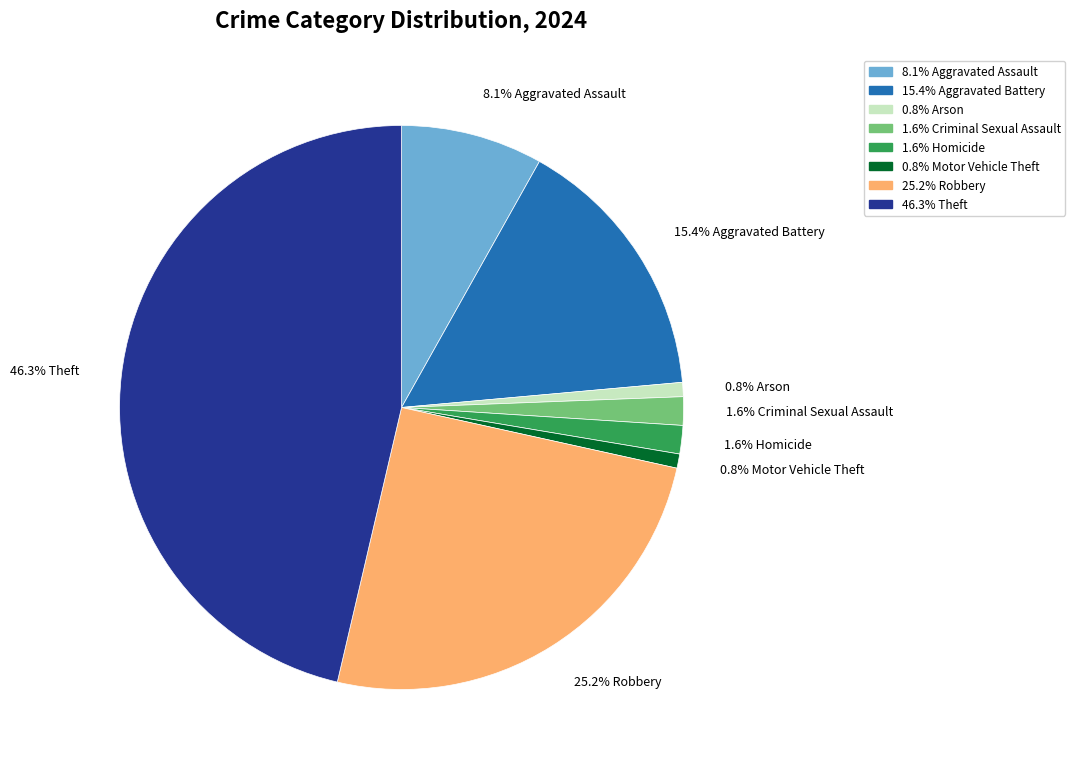

To the nearest percent, what is the difference between the largest and smallest slice percentages?

46%